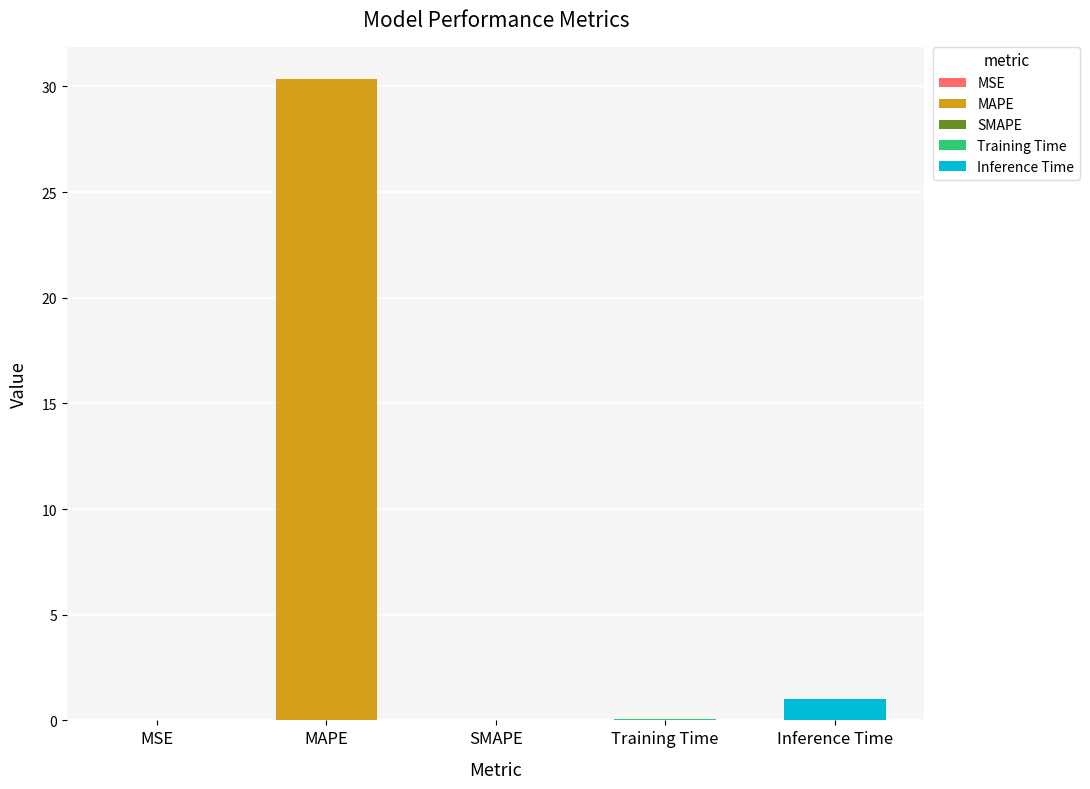

True or false: the data shows 0.0 at MSE.

True